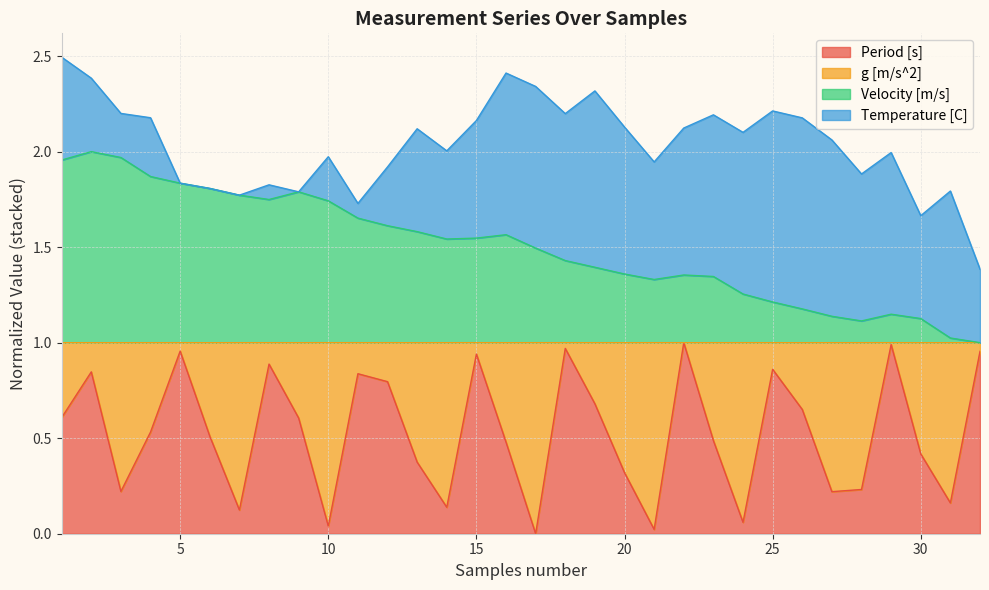

Which has a higher value, 28 or 32?

32